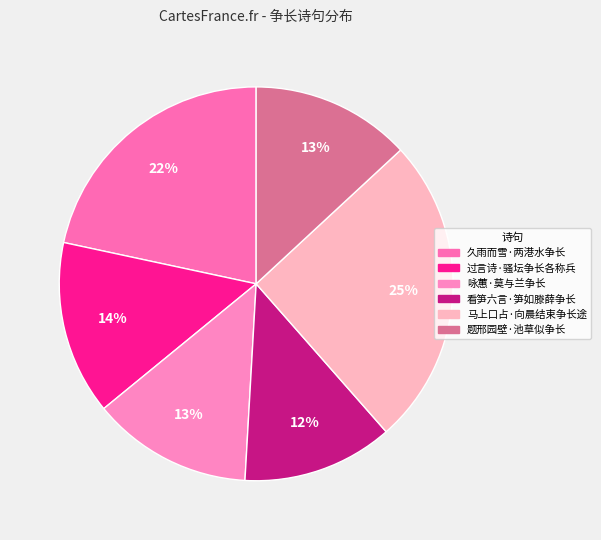

Is it true that 看笋六言·笋如滕薛争长 is 12% of the pie?

True